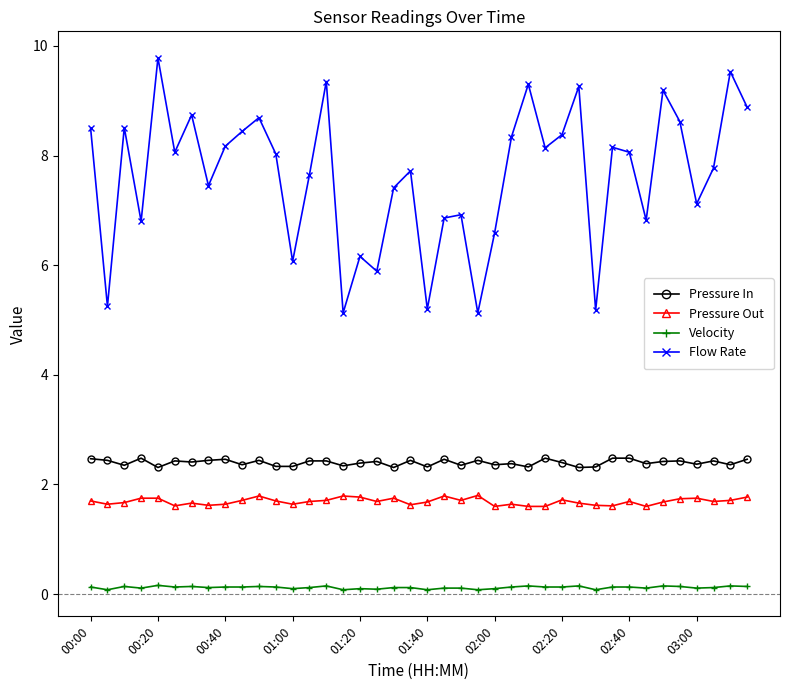

True or false: Pressure In and Flow Rate intersect in this chart.

False